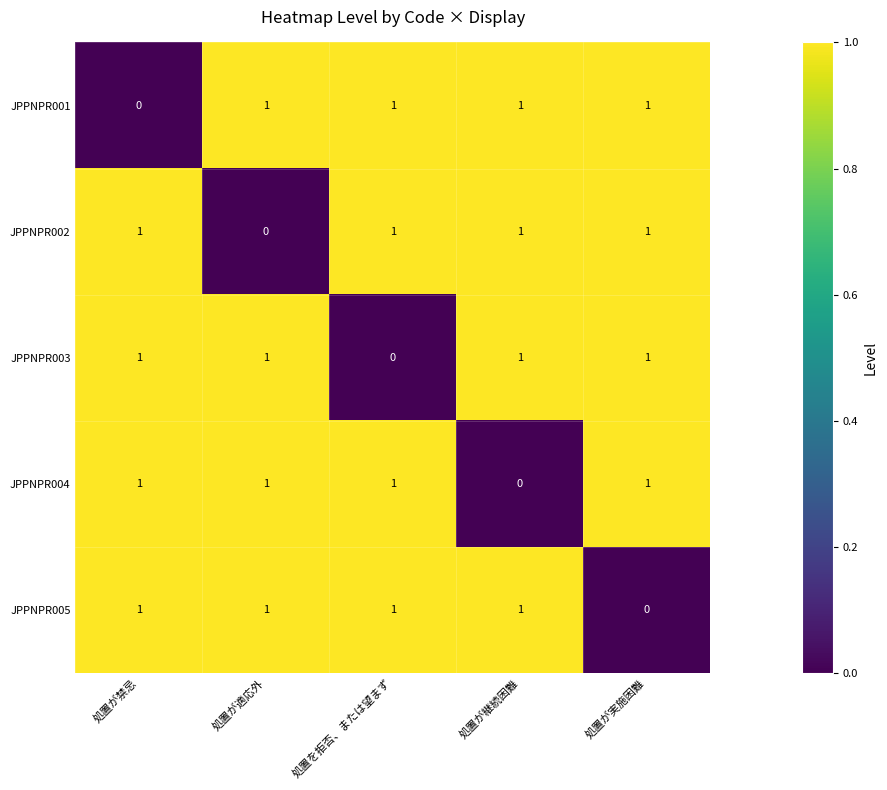

Which category has the lowest value in the JPPNPR005 series?

処置が実施困難